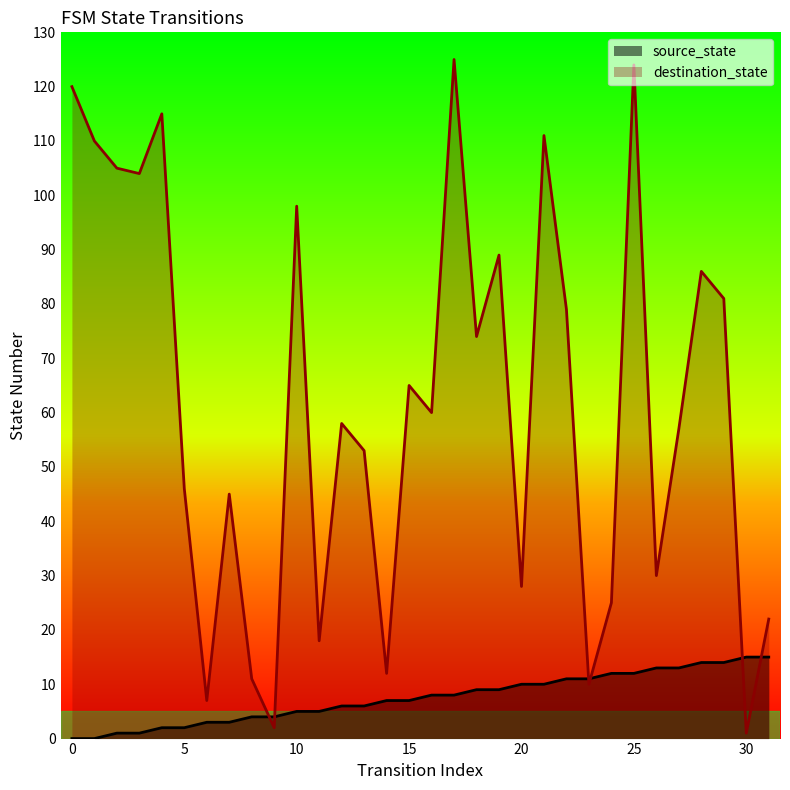

Reading left to right, list all the values displayed in this chart.

source_state: 0	0	1	1	2	2	3	3	4	4	5	5	6	6	7	7	8	8	9	9	10	10	11	11	12	12	13	13	14	14	15	15
destination_state: 120	110	105	104	115	46	7	45	11	2	98	18	58	53	12	65	60	125	74	89	28	111	79	10	25	124	30	57	86	81	1	22